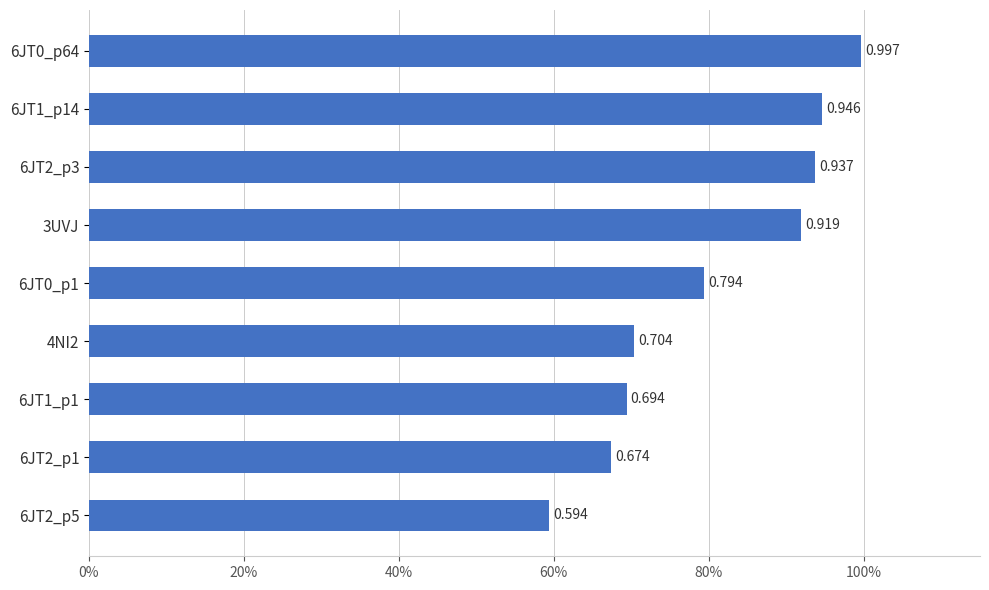

What is the difference between the second highest and minimum values?

0.4